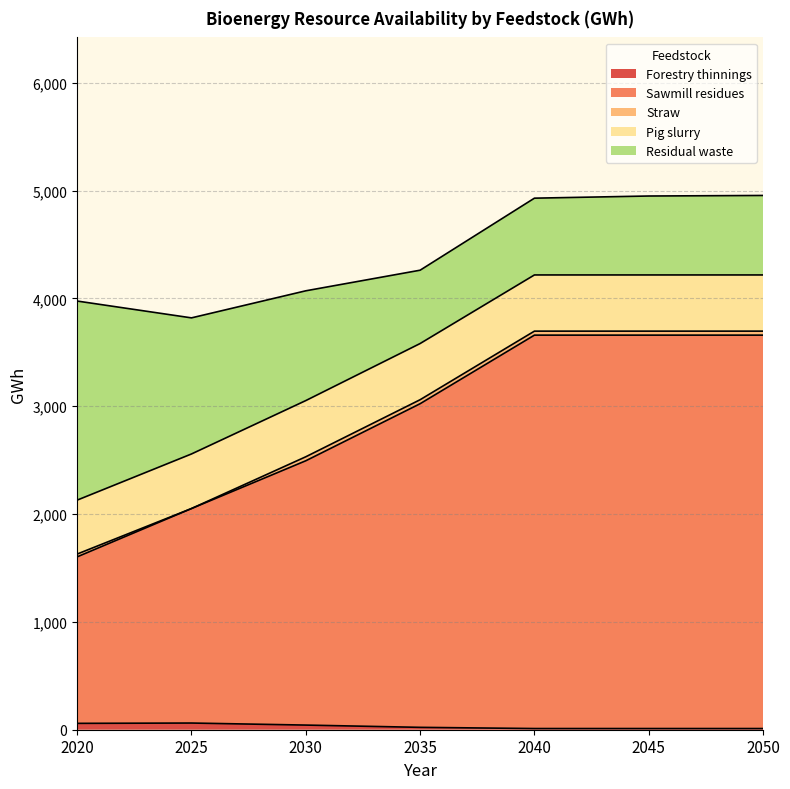

What is the sum of the Pig slurry values at 2050 and 2025?

1027